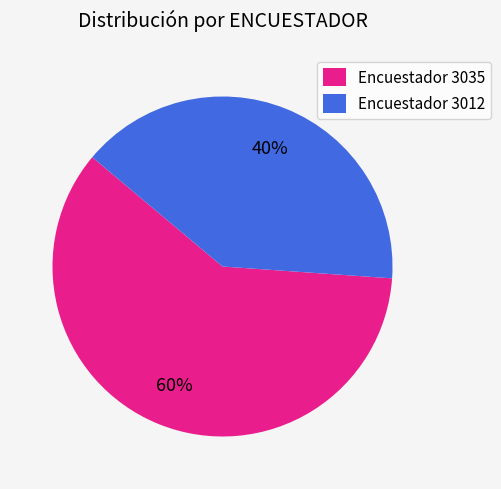

What is the ratio of the value at Encuestador 3035 to the value at Encuestador 3012?

1.5